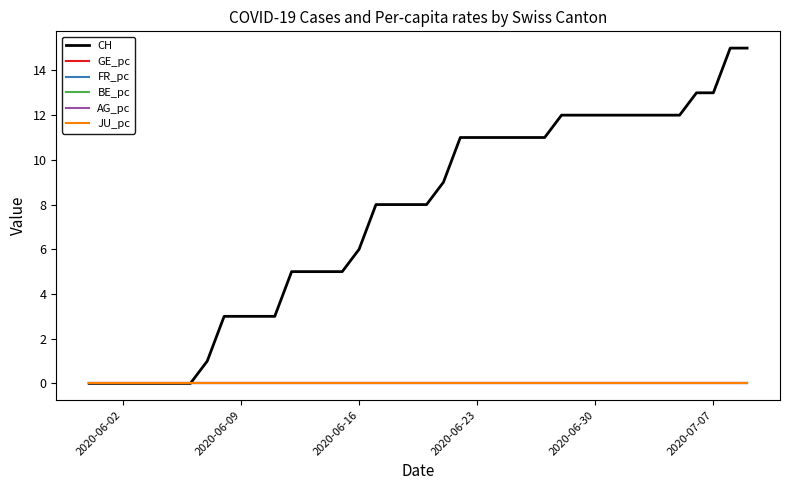

Reading left to right, list all the values displayed in this chart.

CH: 0.0	0.0	0.0	0.0	0.0	0.0	0.0	1.0	3.0	3.0	3.0	3.0	5.0	5.0	5.0	5.0	6.0	8.0	8.0	8.0	8.0	9.0	11.0	11.0	11.0	11.0	11.0	11.0	12.0	12.0	12.0	12.0	12.0	12.0	12.0	12.0	13.0	13.0	15.0	15.0
GE_pc: 0.0	0.0	0.0	0.0	0.0	0.0	0.0	0.0	0.0	0.0	0.0	0.0	0.0	0.0	0.0	0.0	0.0	0.0	0.0	0.0	0.0	0.0	0.0	0.0	0.0	0.0	0.0	0.0	0.0	0.0	0.0	0.0	0.0	0.0	0.0	0.0	0.0	0.0	0.0	0.0
FR_pc: 0.0	0.0	0.0	0.0	0.0	0.0	0.0	0.0	0.0	0.0	0.0	0.0	0.0	0.0	0.0	0.0	0.0	0.0	0.0	0.0	0.0	0.0	0.0	0.0	0.0	0.0	0.0	0.0	0.0	0.0	0.0	0.0	0.0	0.0	0.0	0.0	0.0	0.0	0.0	0.0
BE_pc: 0.0	0.0	0.0	0.0	0.0	0.0	0.0	0.0	0.0	0.0	0.0	0.0	0.0	0.0	0.0	0.0	0.0	0.0	0.0	0.0	0.0	0.0	0.0	0.0	0.0	0.0	0.0	0.0	0.0	0.0	0.0	0.0	0.0	0.0	0.0	0.0	0.0	0.0	0.0	0.0
AG_pc: 0.0	0.0	0.0	0.0	0.0	0.0	0.0	0.0	0.0	0.0	0.0	0.0	0.0	0.0	0.0	0.0	0.0	0.0	0.0	0.0	0.0	0.0	0.0	0.0	0.0	0.0	0.0	0.0	0.0	0.0	0.0	0.0	0.0	0.0	0.0	0.0	0.0	0.0	0.0	0.0
JU_pc: 0.0	0.0	0.0	0.0	0.0	0.0	0.0	0.0	0.0	0.0	0.0	0.0	0.0	0.0	0.0	0.0	0.0	0.0	0.0	0.0	0.0	0.0	0.0	0.0	0.0	0.0	0.0	0.0	0.0	0.0	0.0	0.0	0.0	0.0	0.0	0.0	0.0	0.0	0.0	0.0